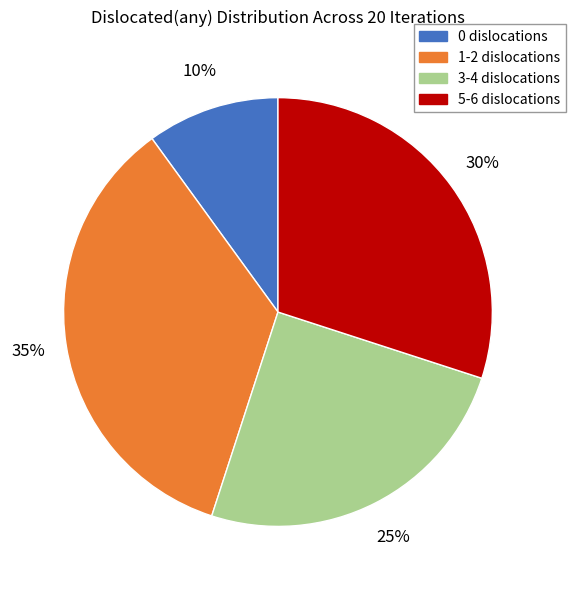

Count the number of slices in the pie.

4